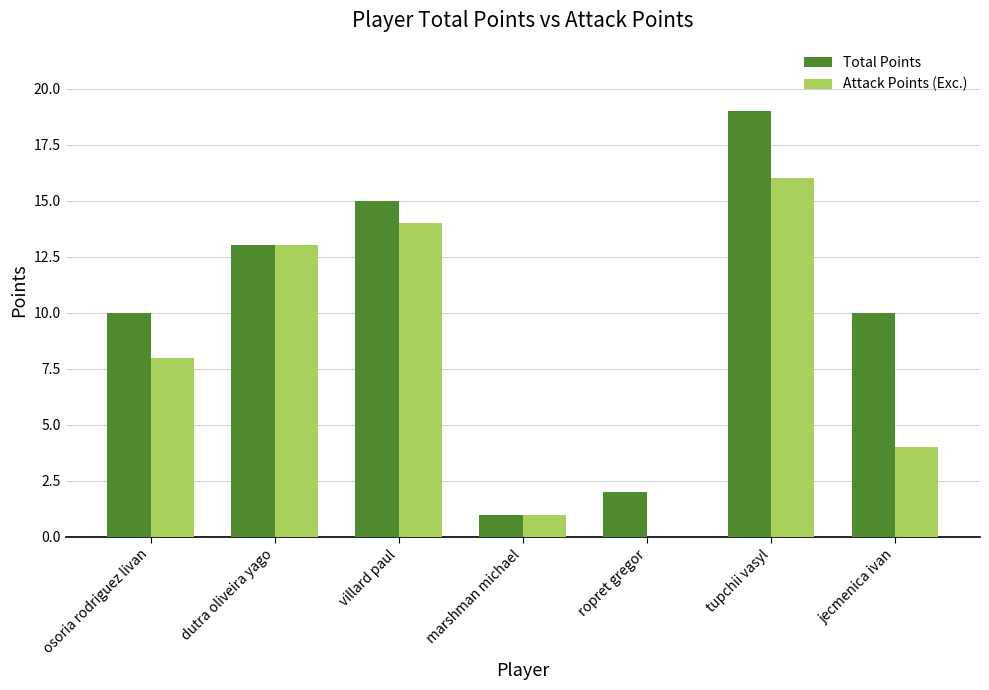

What is the sum of the Total Points values at dutra oliveira yago and villard paul?

28